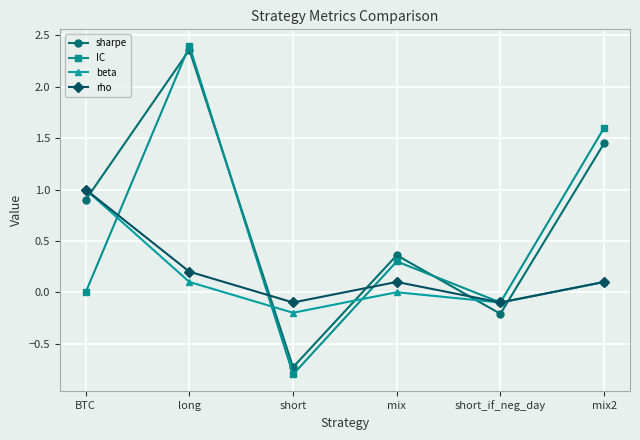

Is it true that IC equals 0.5 at mix?

False